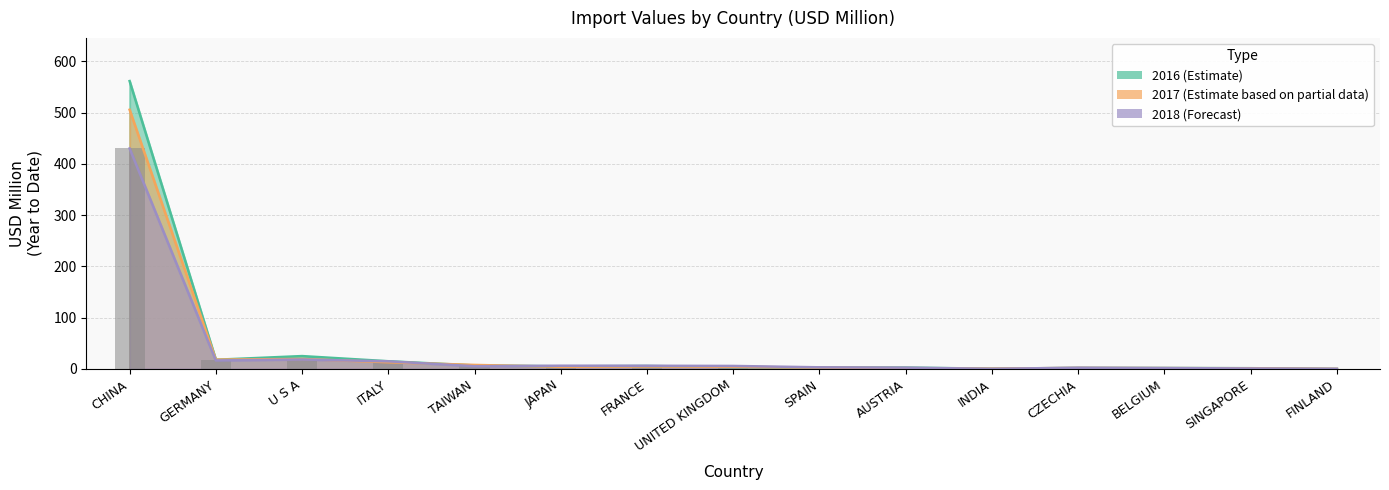

How many bars are there in total?

15